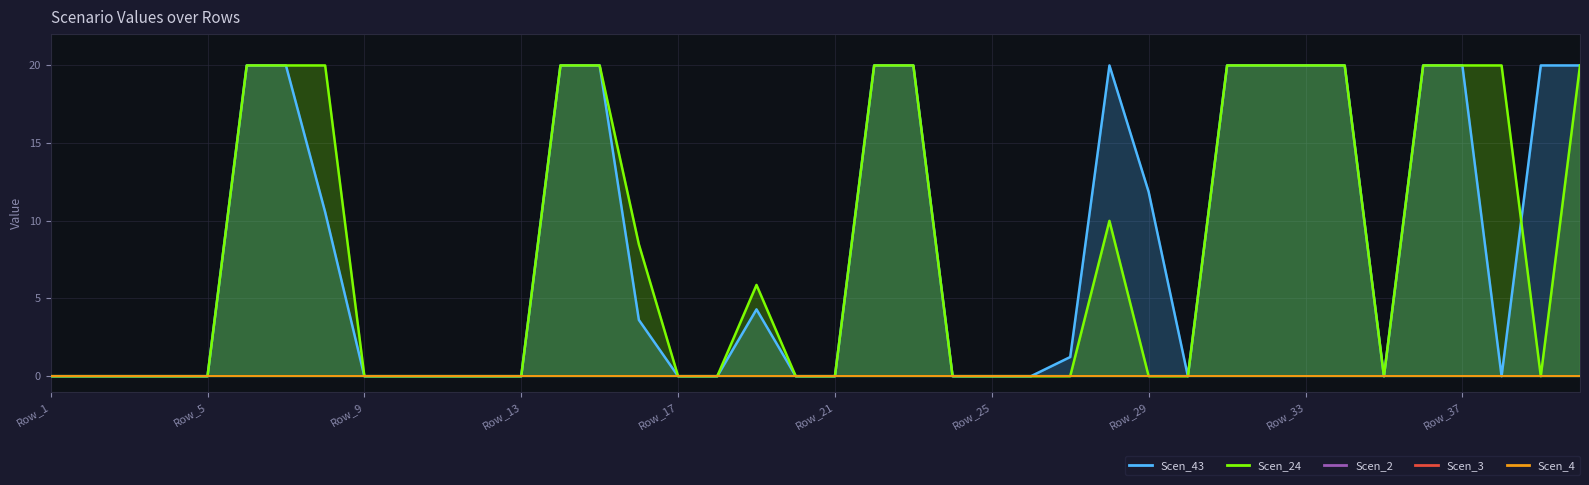

True or false: Scen_43 and Scen_2 intersect in this chart.

False